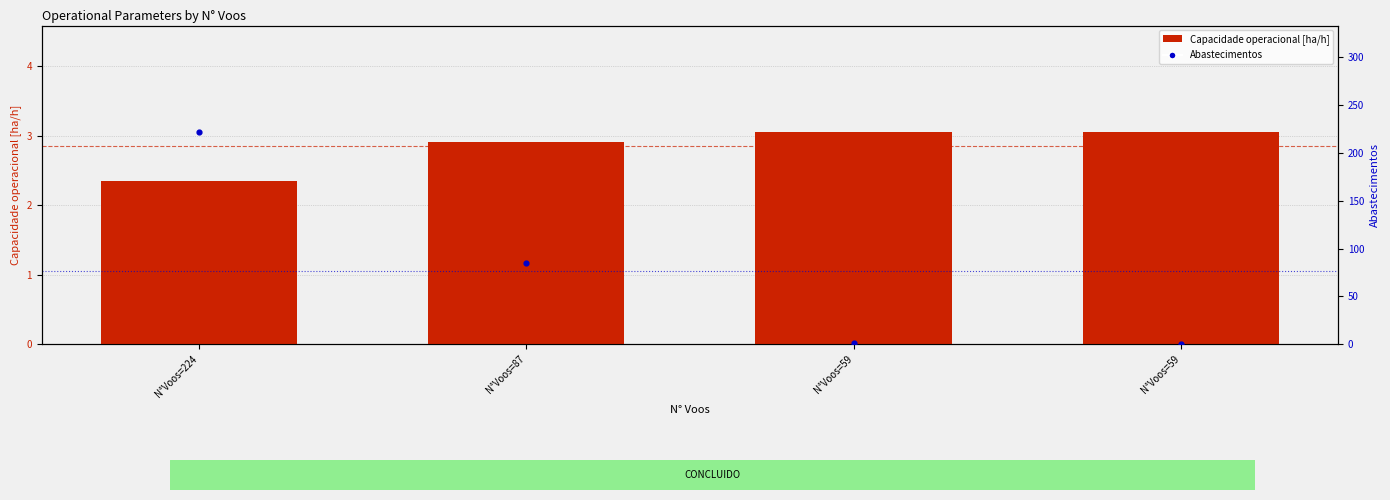

Is the value of Abastecimentos at N°Voos=224 greater than the value of Capacidade operacional [ha/h] at N°Voos=224?

Yes